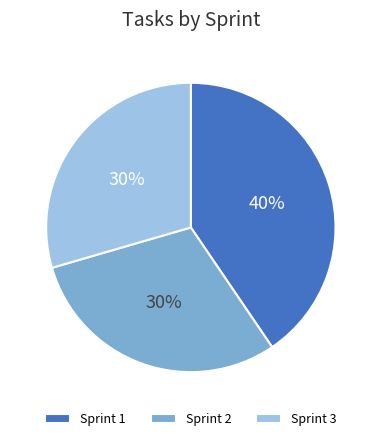

What percentage is the Sprint 2 slice, to the nearest percent?

30%